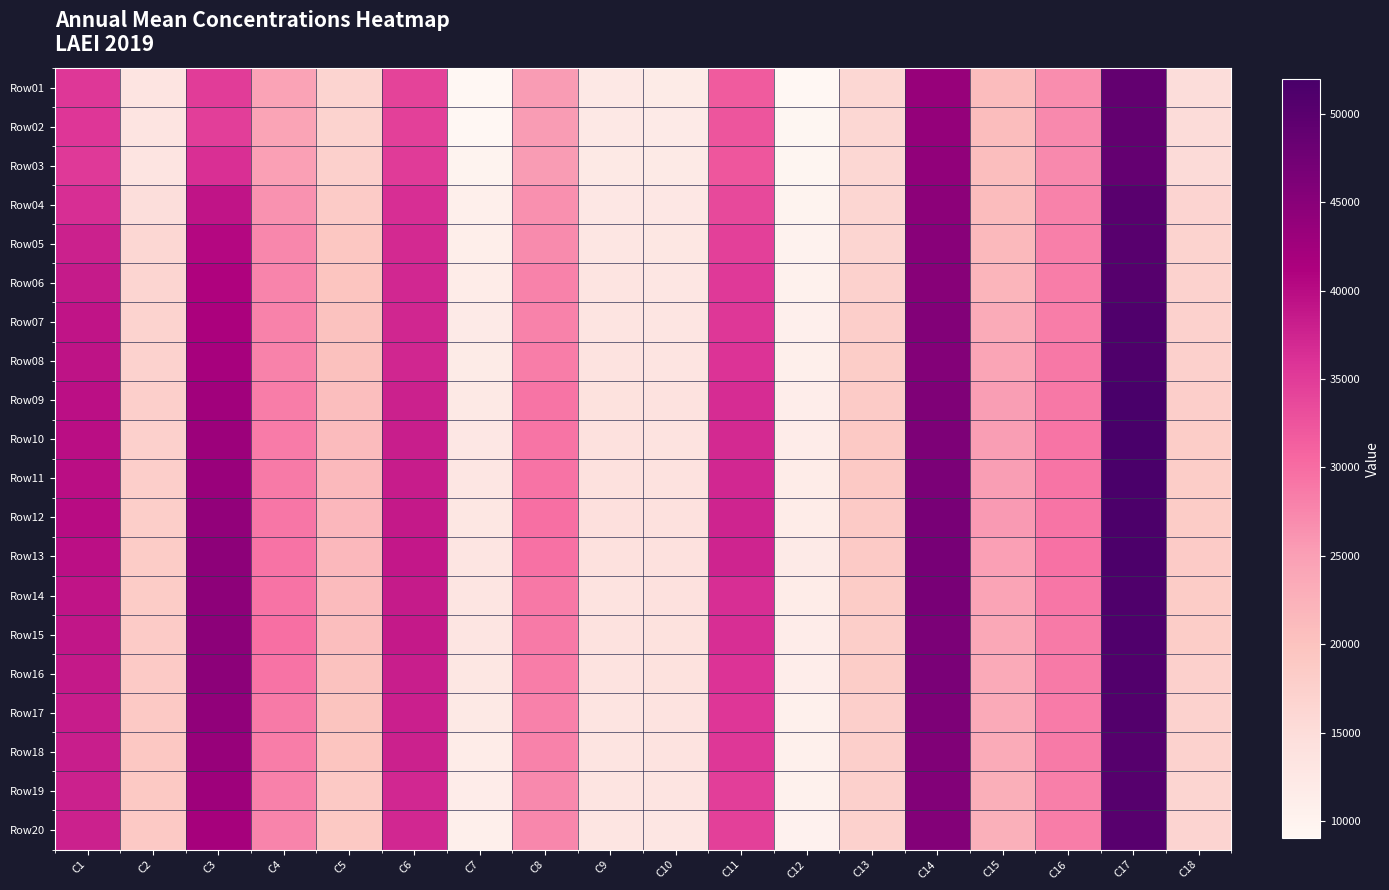

What is the total value across all series at C4?

556920.5